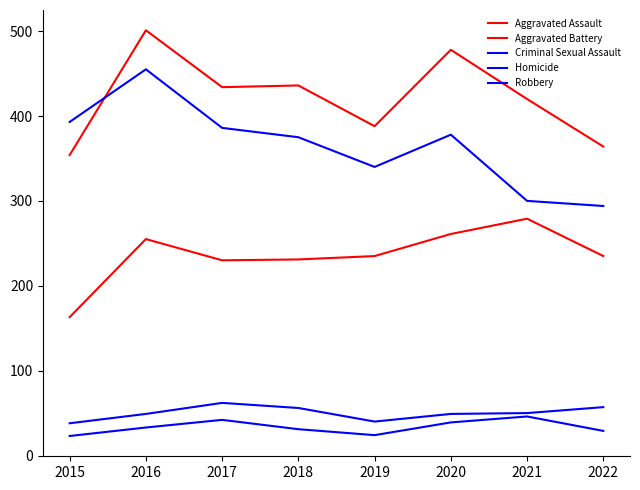

Reading left to right, transcribe all the data shown in this chart.

Aggravated Assault: 163	255	230	231	235	261	279	235
Aggravated Battery: 354	501	434	436	388	478	420	364
Criminal Sexual Assault: 38	49	62	56	40	49	50	57
Homicide: 23	33	42	31	24	39	46	29
Robbery: 393	455	386	375	340	378	300	294